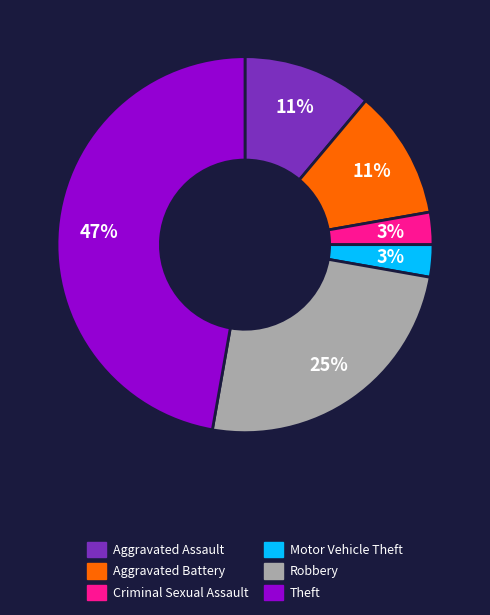

Is there a majority slice in this chart?

No